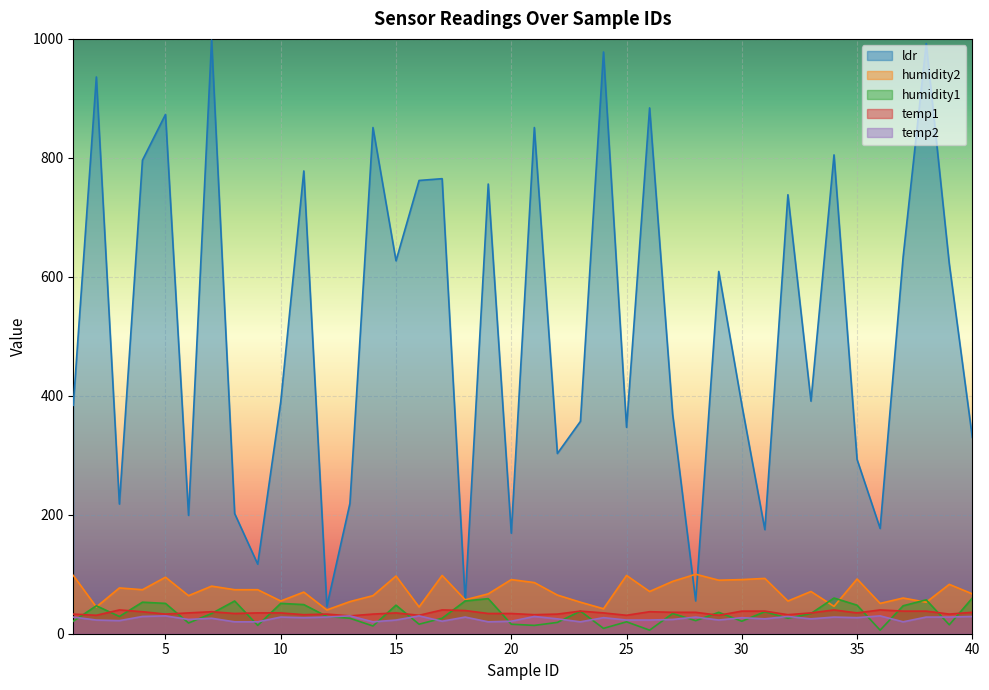

True or false: ldr and temp1 cross at least once.

False